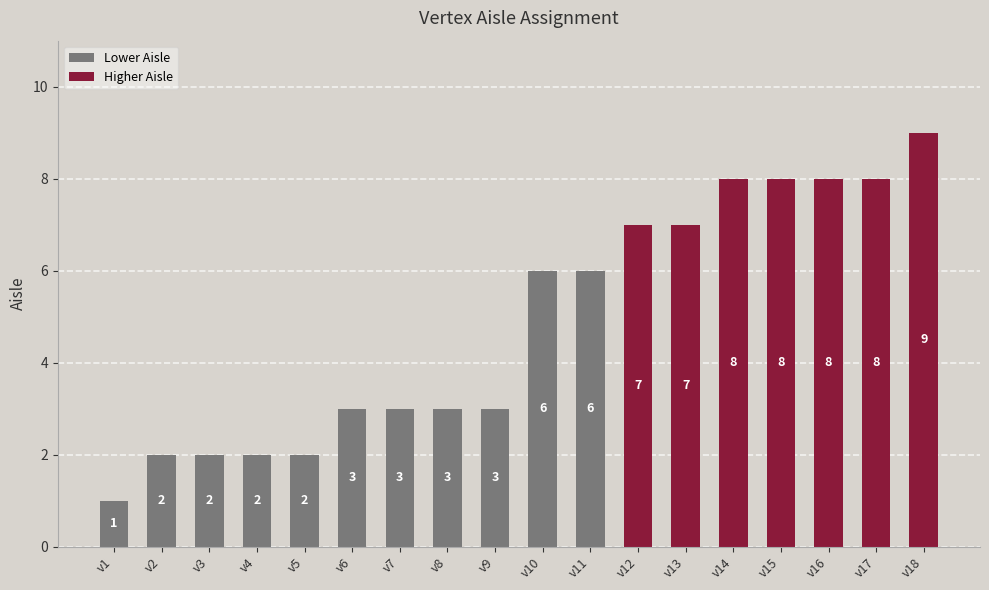

Which has a higher value, v14 or v2?

v14